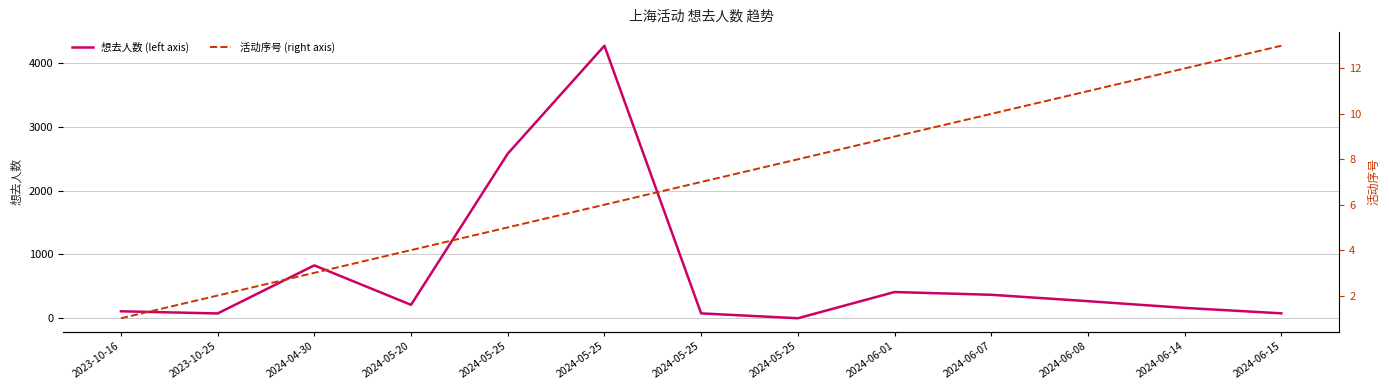

Which series has the largest total across all categories?

想去人数 (left axis)